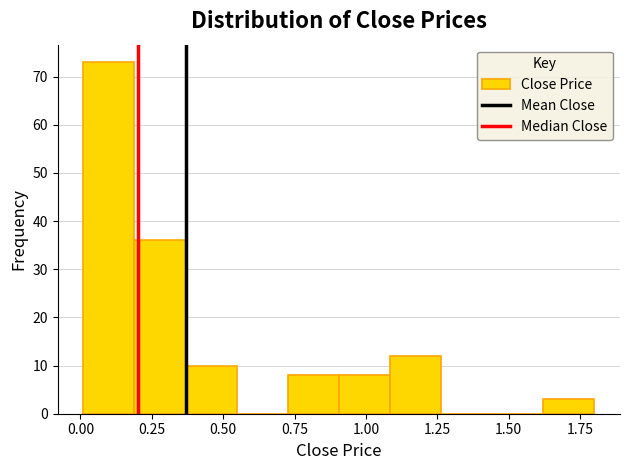

Around what value on the x-axis is the tallest bar? Give the approximate position of its centre, as read against the axis.

0.10